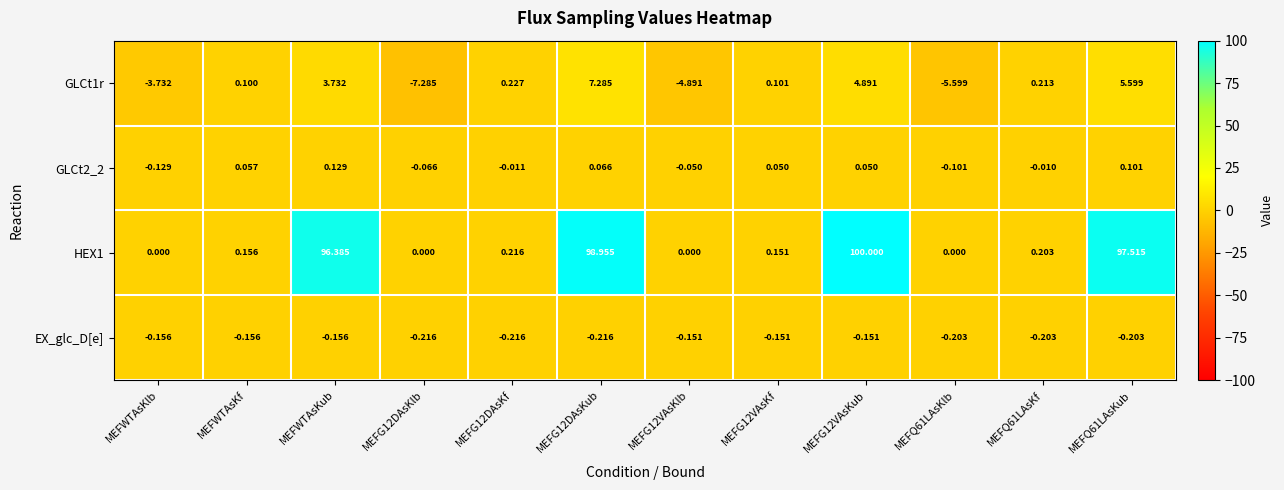

How many distinct data groups are displayed?

4